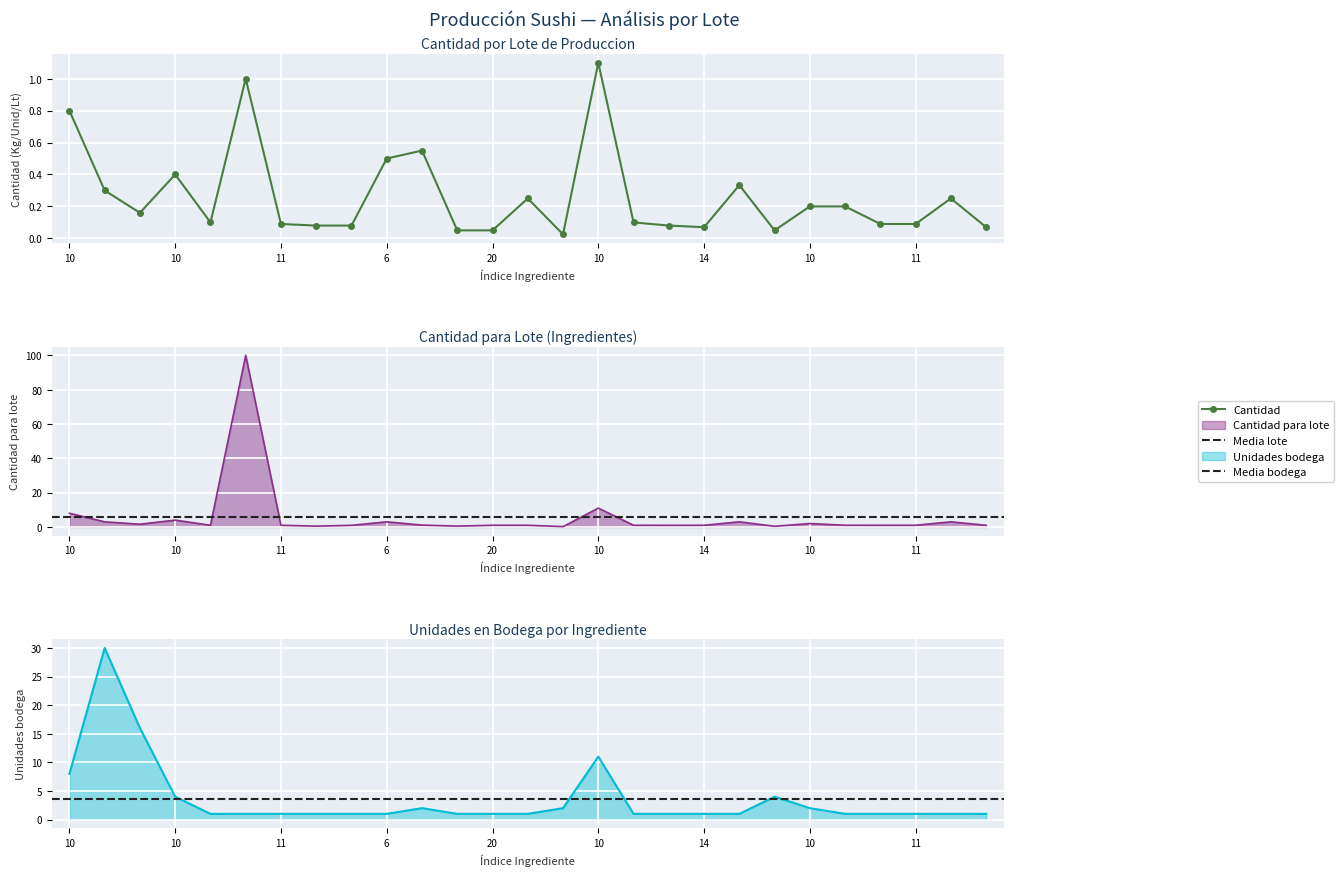

What is the value of the Unidades bodega point at the 25th from the left?

1.0